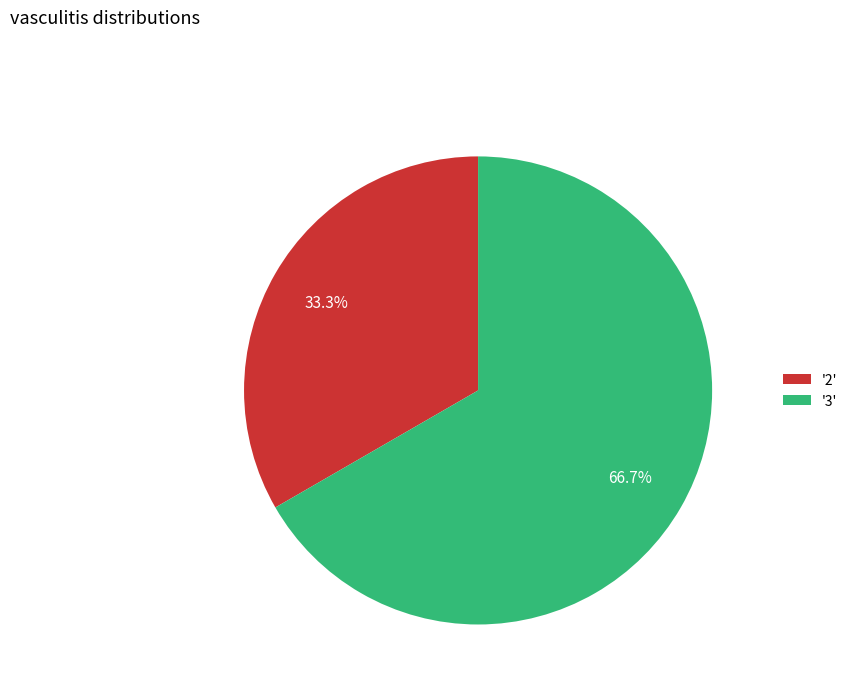

Rank the categories by value from highest to lowest.

'3', '2'